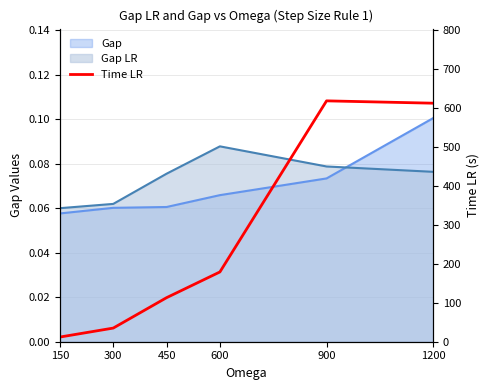

The chart shows a value of 612 at 1200. True or false?

True